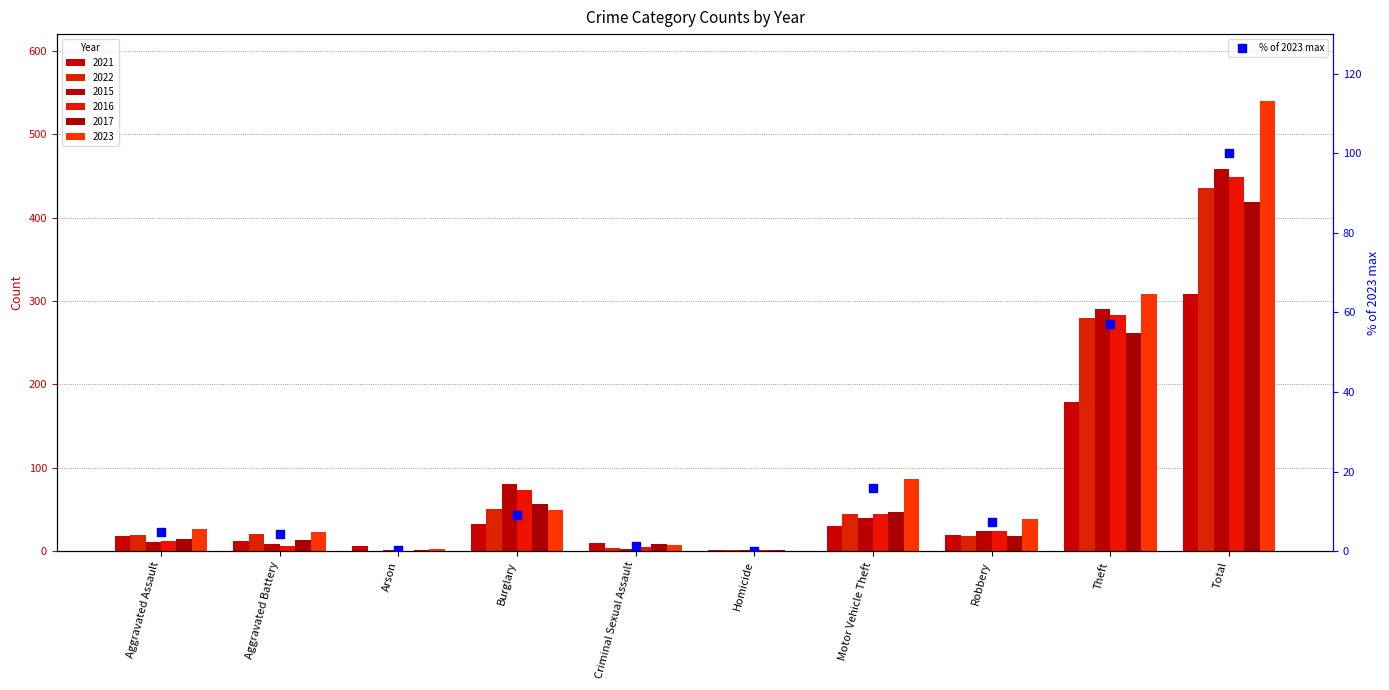

What is the change in value from Arson to Motor Vehicle Theft?

+15.6